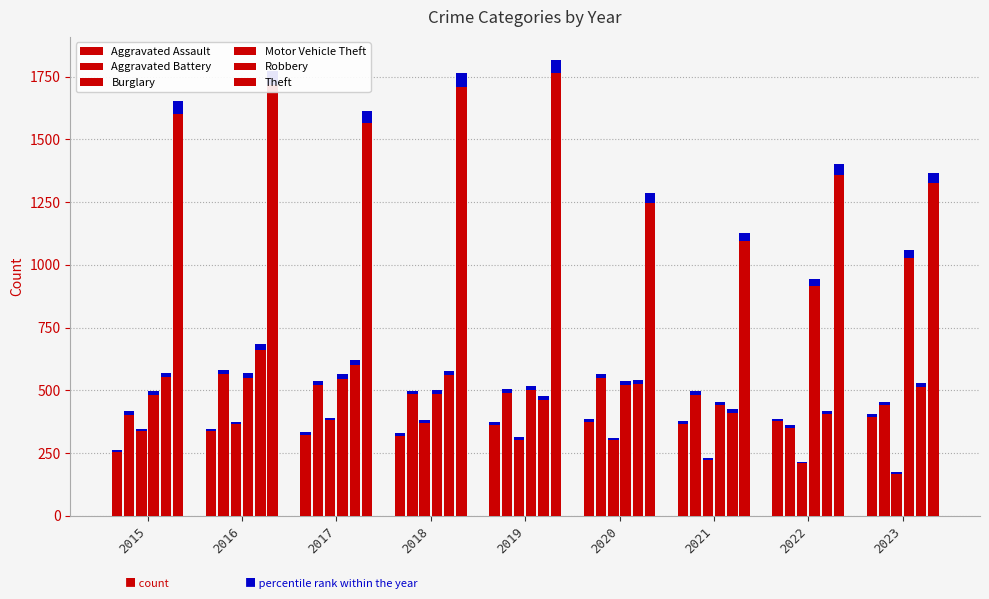

Reading left to right, extract all data points from this chart.

Aggravated Assault: 2015=264	2016=348	2017=333	2018=330	2019=375	2020=387	2021=379	2022=388	2023=407
Aggravated Battery: 2015=416	2016=582	2017=537	2018=499	2019=504	2020=566	2021=498	2022=361	2023=454
Burglary: 2015=347	2016=376	2017=392	2018=383	2019=313	2020=311	2021=229	2022=216	2023=173
Motor Vehicle Theft: 2015=496	2016=568	2017=564	2018=502	2019=516	2020=537	2021=454	2022=946	2023=1061
Robbery: 2015=570	2016=683	2017=620	2018=579	2019=476	2020=542	2021=424	2022=418	2023=529
Theft: 2015=1652	2016=1771	2017=1613	2018=1764	2019=1818	2020=1285	2021=1129	2022=1401	2023=1366